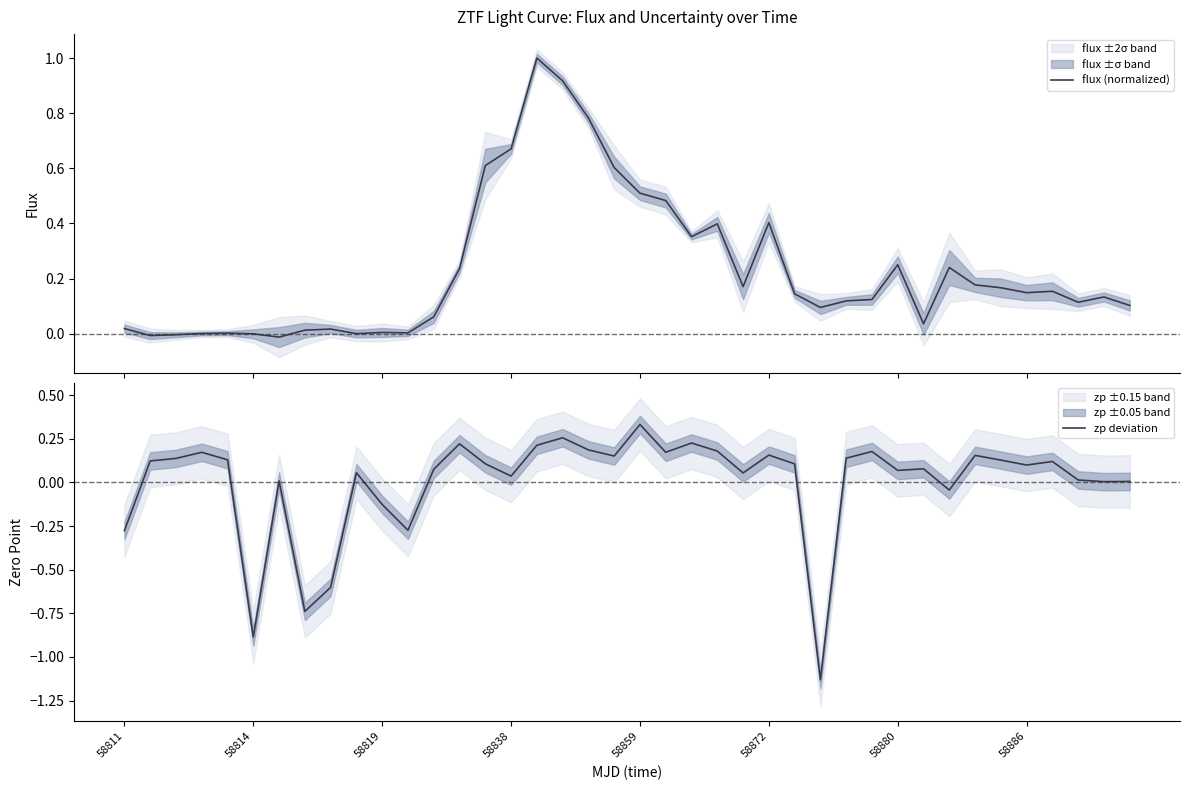

At which label does zp deviation reach its peak?

58859